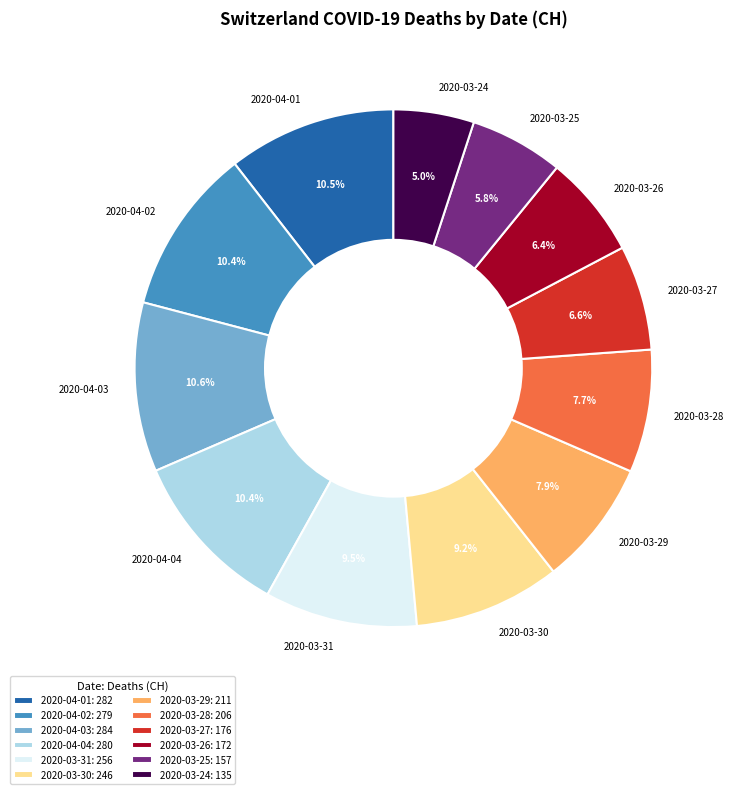

What percentage do 2020-04-02 and 2020-03-25 together represent?

16.2%